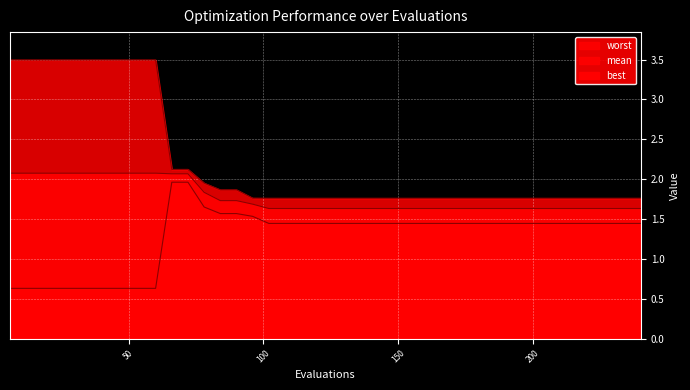

Is the value of best at 156 greater than the value of worst at 30?

No